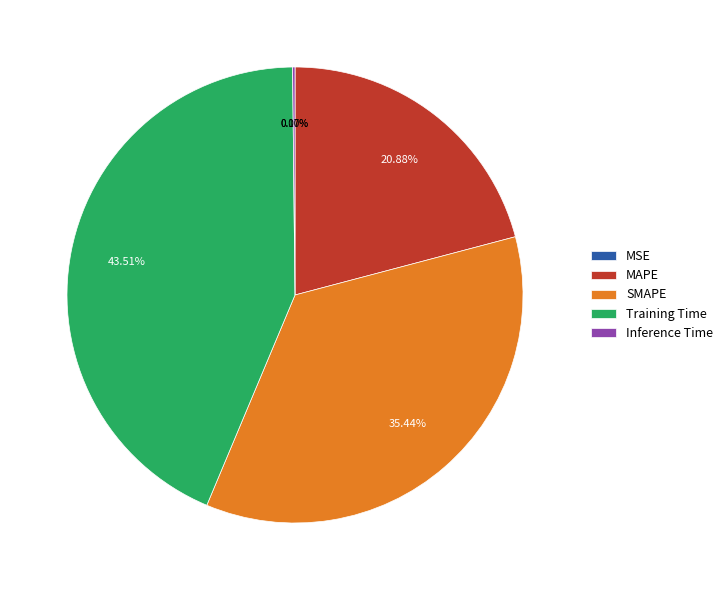

Is there a majority slice in this chart?

No